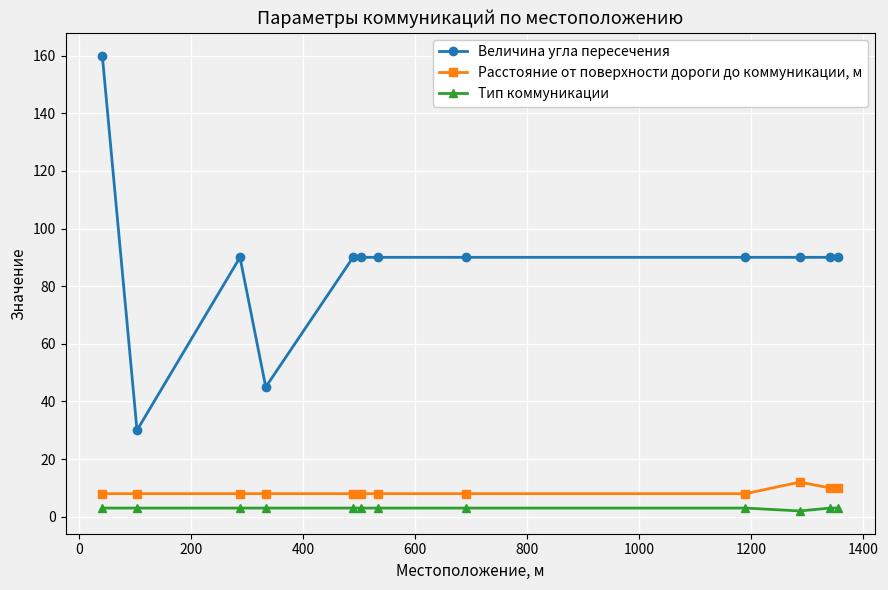

What is the greatest value displayed?

160